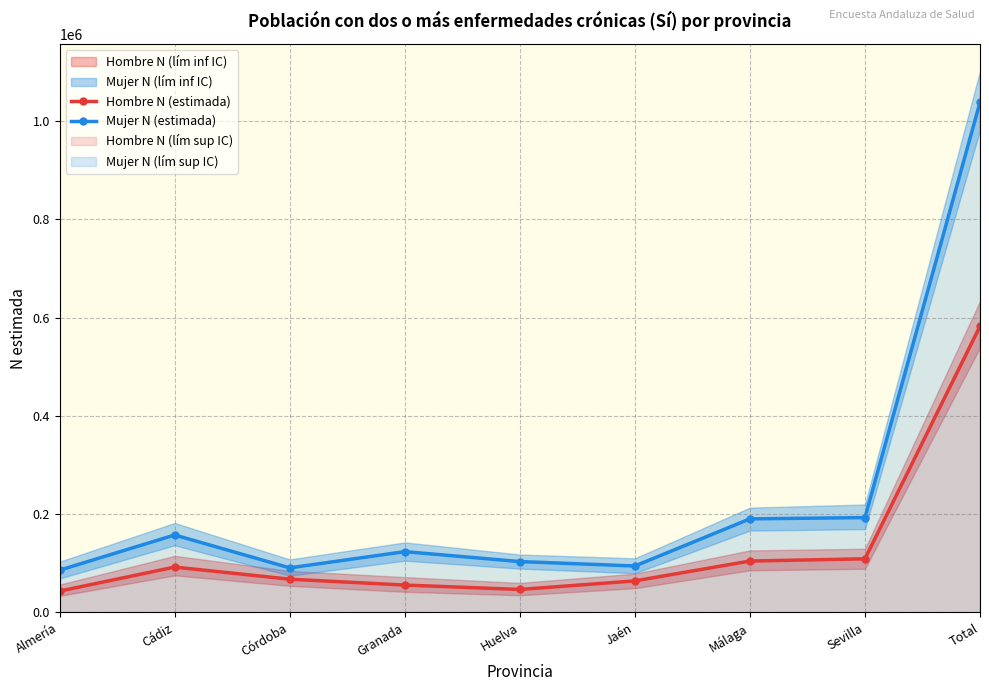

True or false: Mujer N (estimada) has a value of 190343 at Málaga.

True